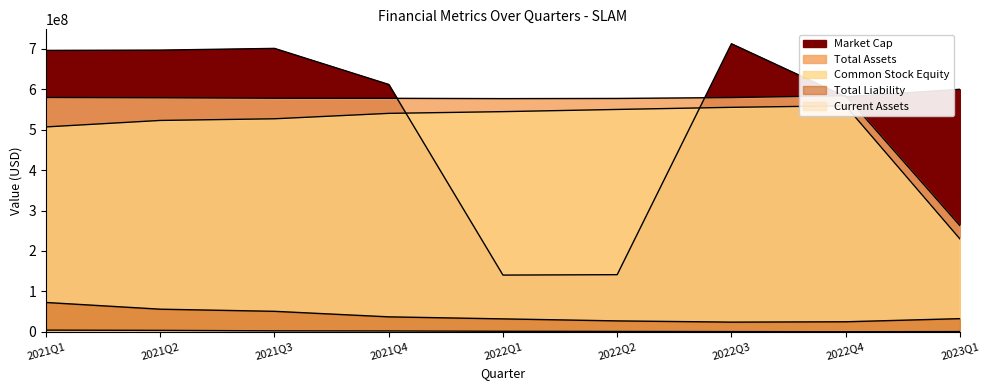

What is the value of the TotalLiability point at the 6th from the left?

27195941.0